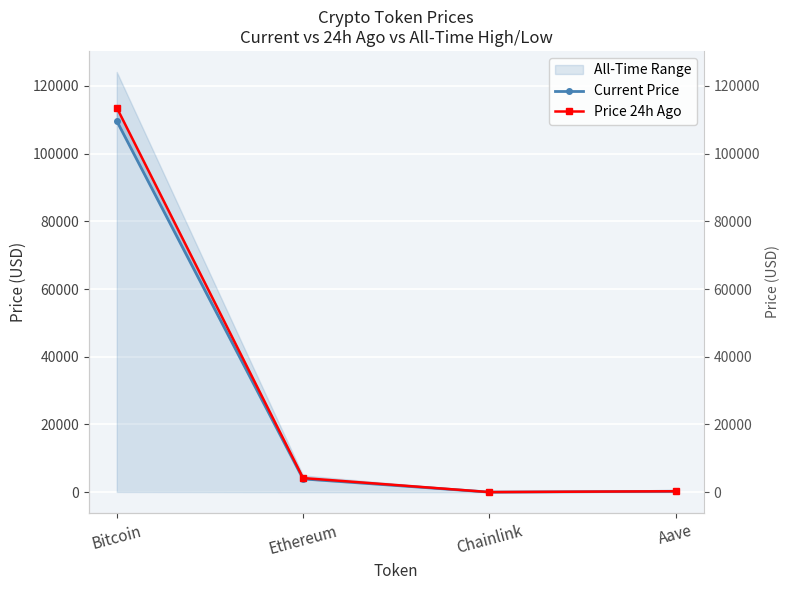

Between Ethereum and Chainlink, which series saw the biggest shift?

Price 24h Ago